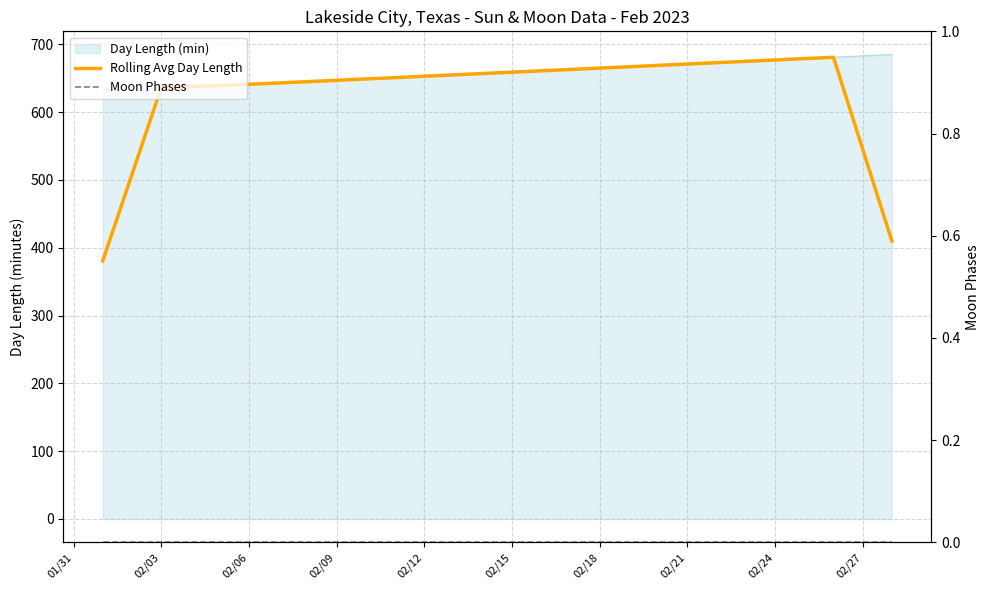

Which series has the widest spread of values?

Rolling Avg Day Length